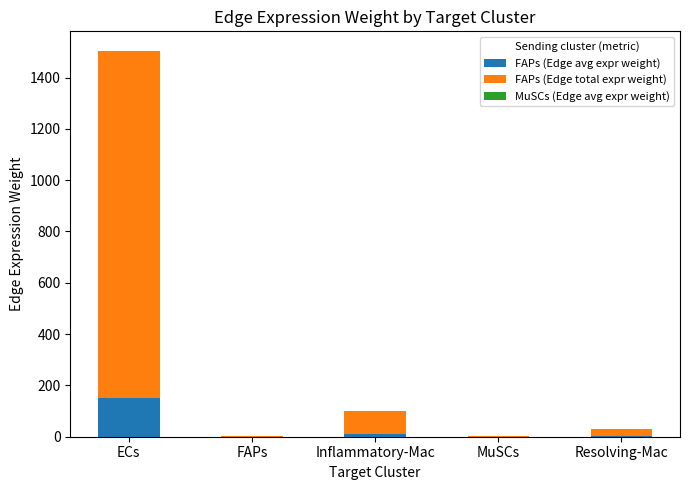

At which label does FAPs (Edge avg expr weight) reach its peak?

ECs